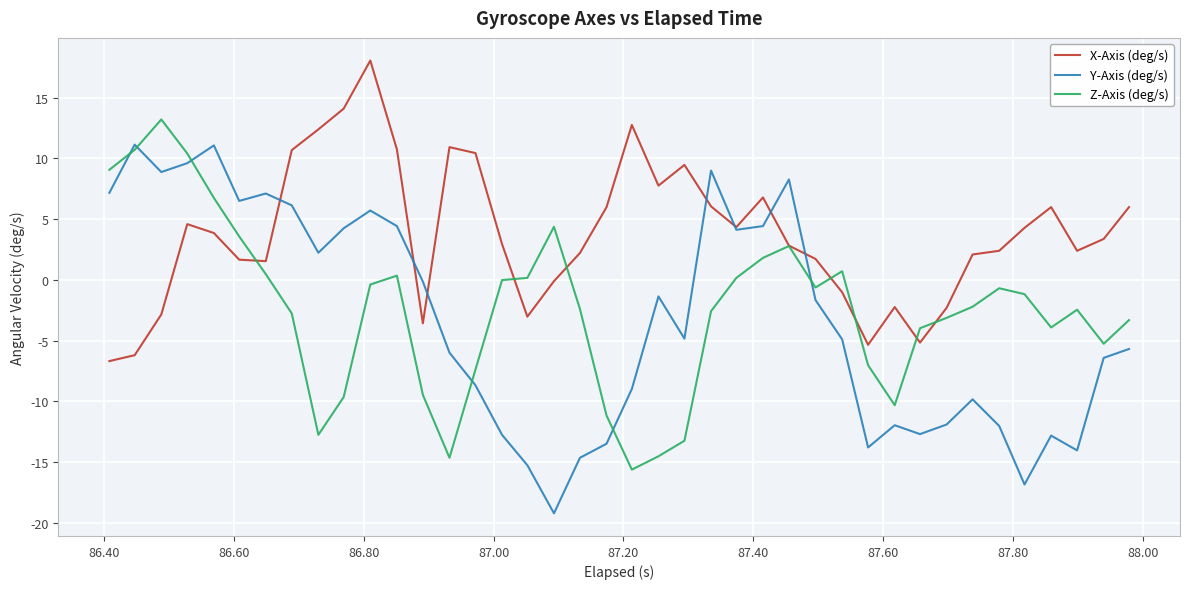

What is the highest value of the X-Axis (deg/s) series?

18.1